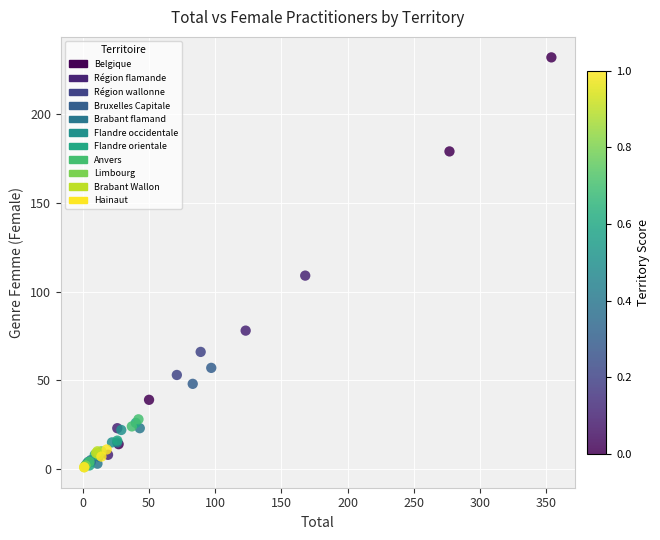

What Y value in the scatter plot is closest to 116?

109